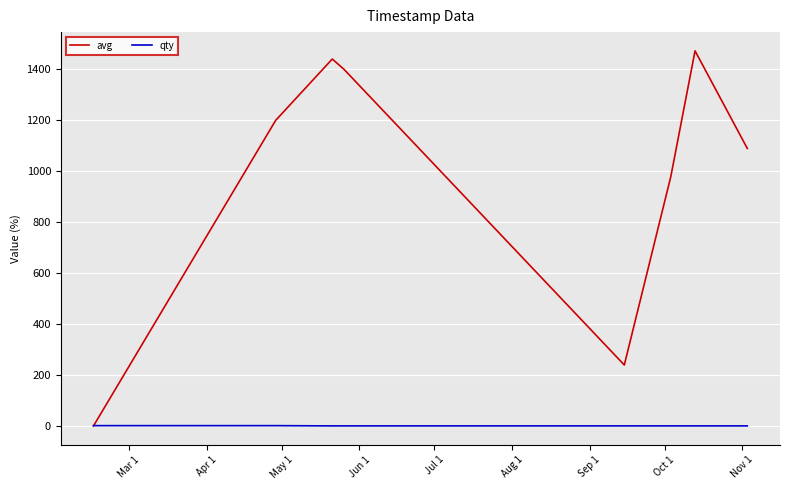

Does the chart have visible grid lines?

Yes